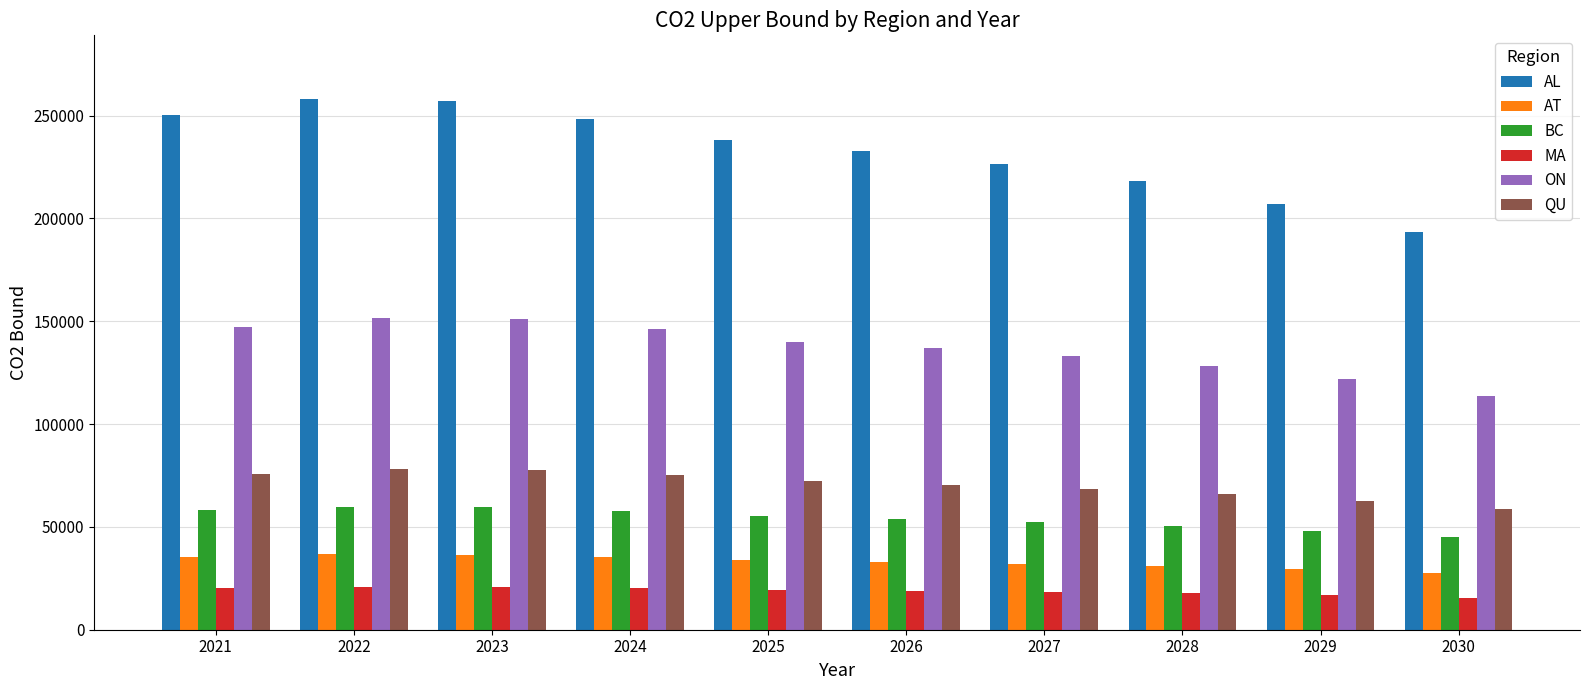

At which label does AL reach its minimum?

2030